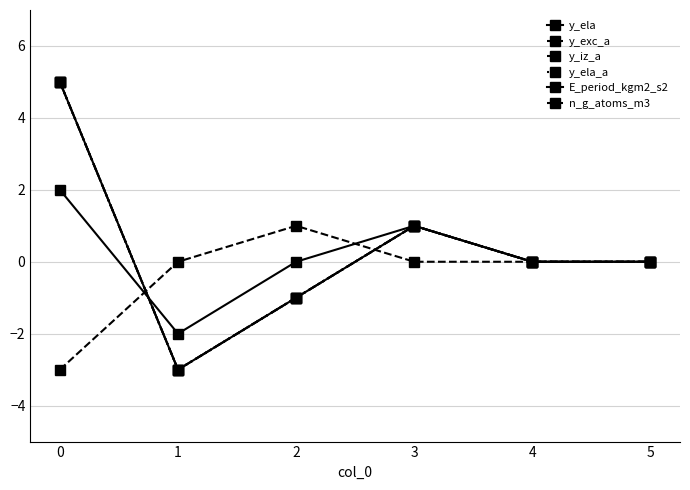

True or false: y_ela has a value of 1 at 3.

False